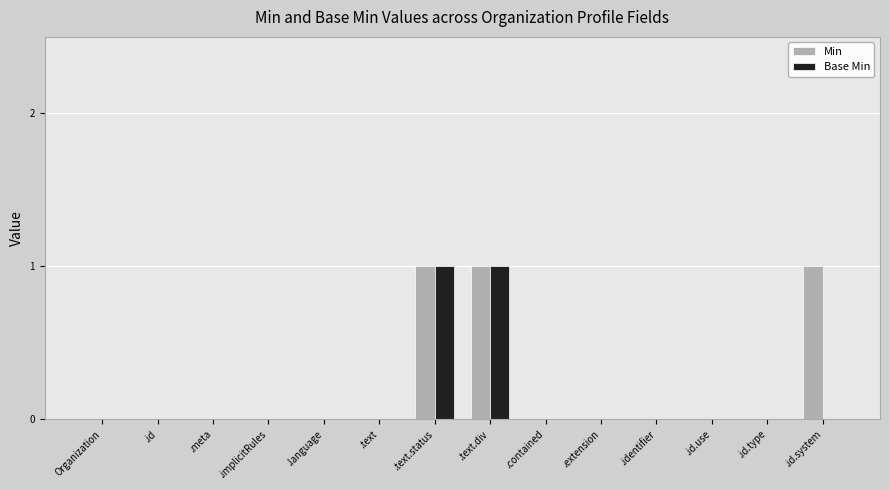

Is it true that Base Min equals 1 at .language?

False